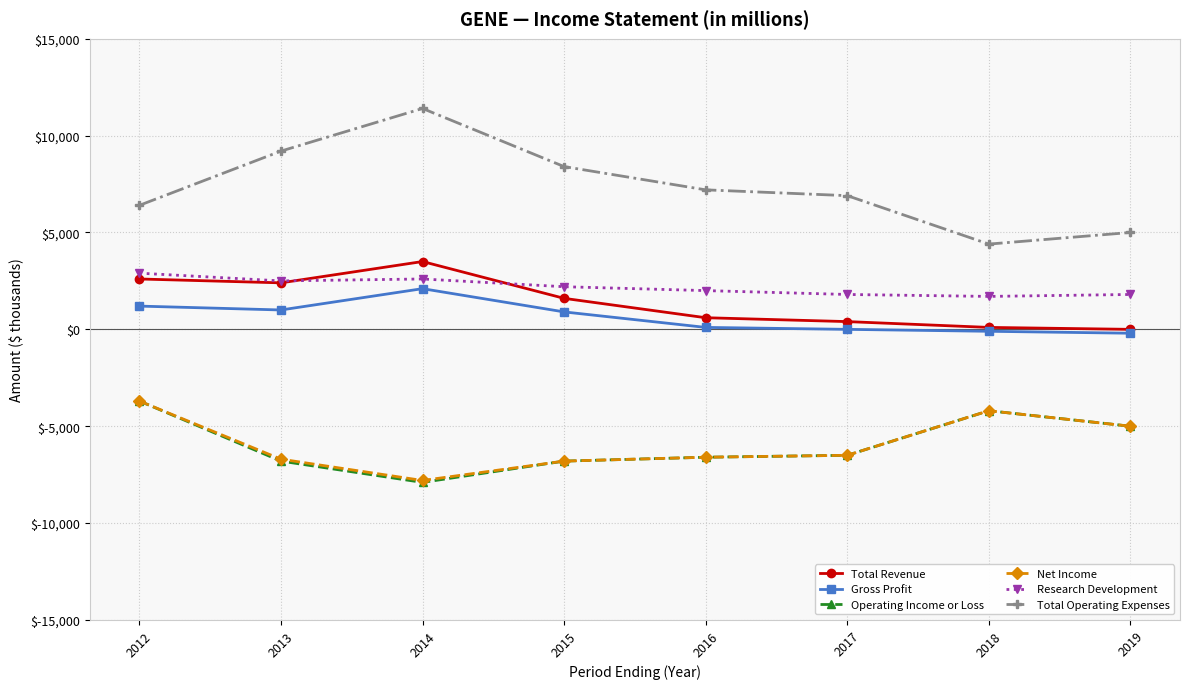

Count the number of data series in this chart.

6